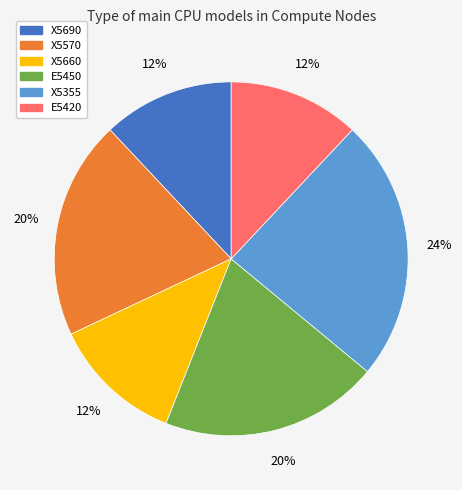

Combined, do X5690 and E5420 account for over 50%?

No